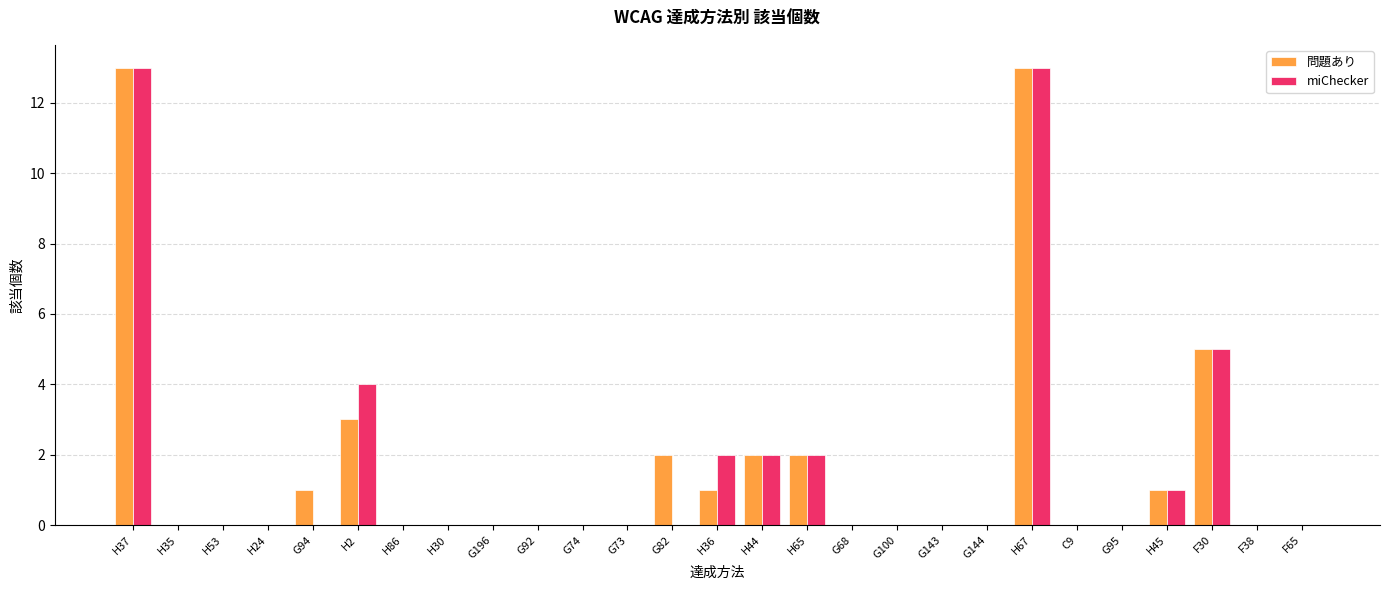

What is the total value across all series at H37?

26